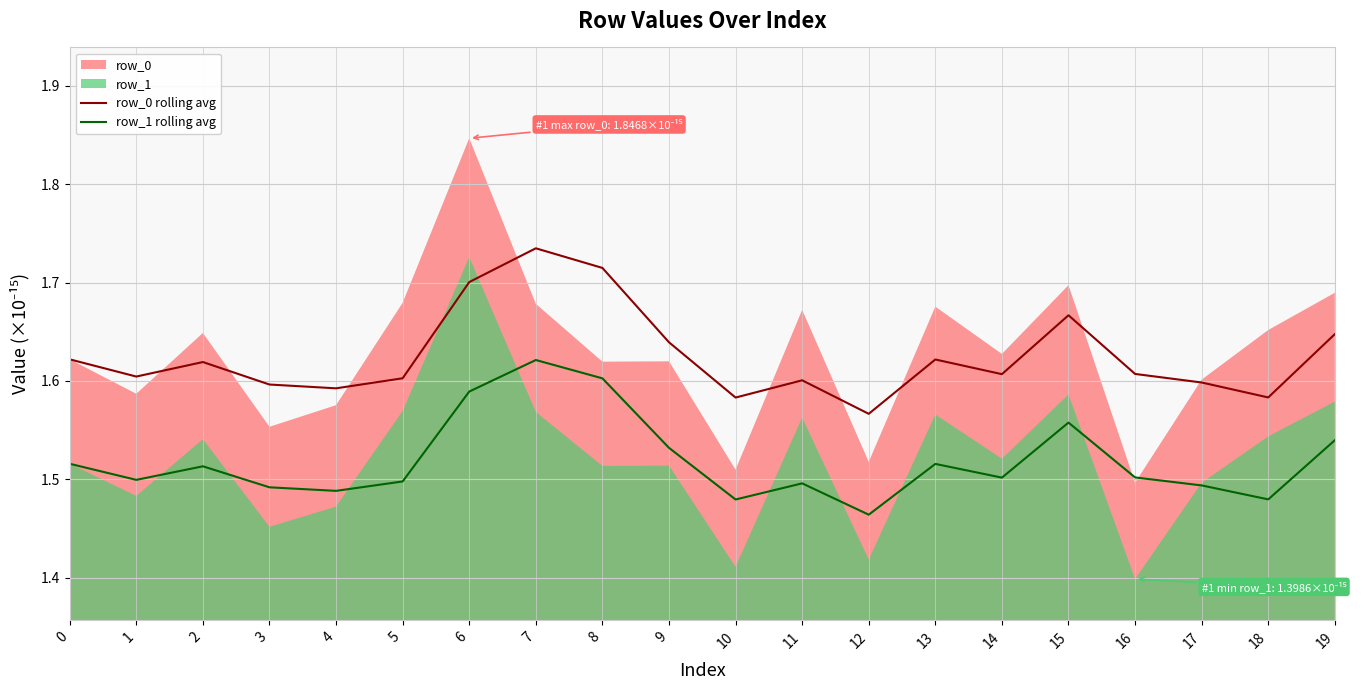

Count the row_0 rolling avg values in the range 1 to 2.

20